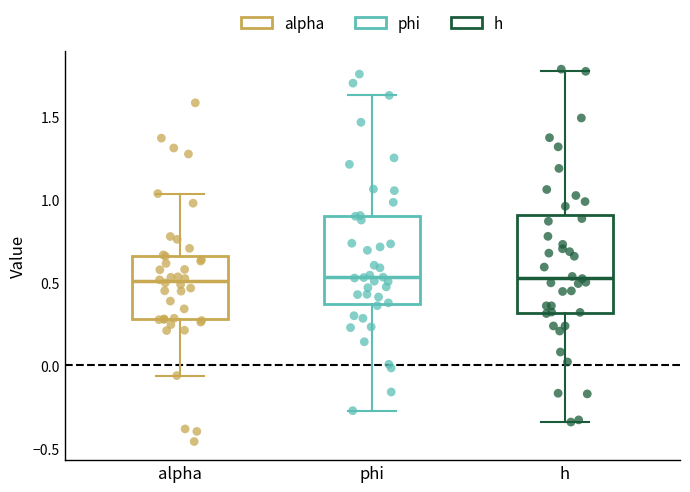

Reading left to right, transcribe this box plot: for each box, give where its median line is, the range the box spans, and where its two whiskers end, as read against the y-axis. The values are not printed on the chart, so give them approximately, as read against the axis.

alpha: median 0.50, box 0.30 to 0.65, whiskers -0.05 to 1.05
phi: median 0.55, box 0.35 to 0.90, whiskers -0.25 to 1.65
h: median 0.55, box 0.30 to 0.90, whiskers -0.35 to 1.75